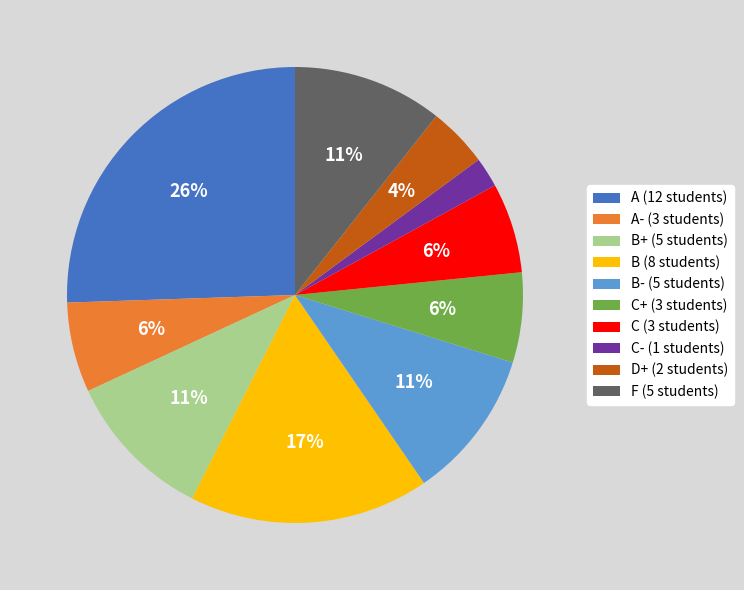

Which has a higher value, A (12 students) or F (5 students)?

A (12 students)